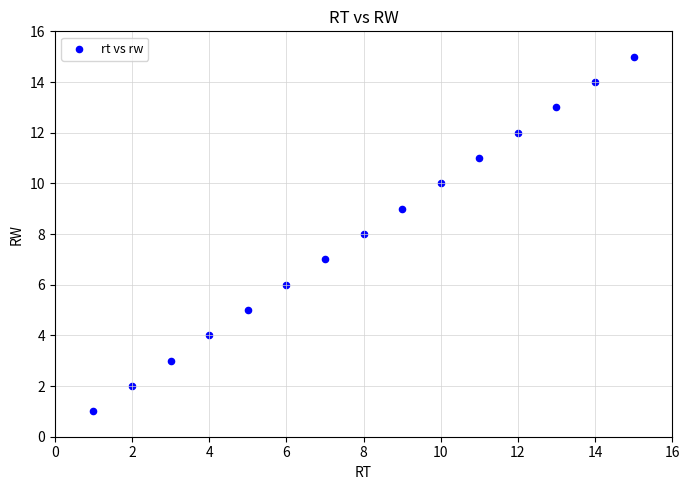

What is the range of X values (max minus min)?

14